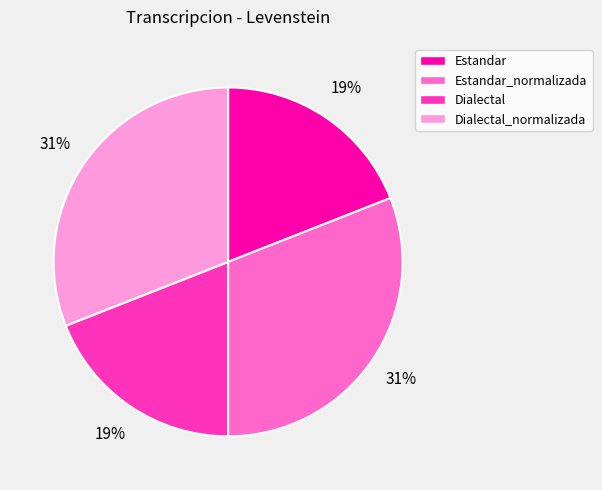

True or false: Estandar_normalizada accounts for 18% of the total.

False